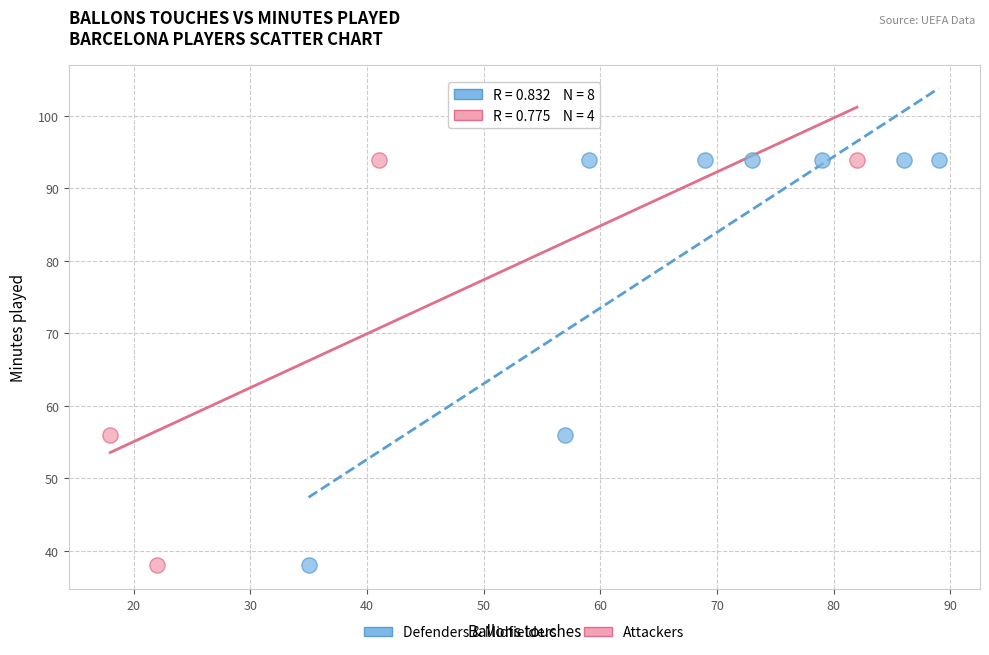

Which series has the widest spread of Y values?

Defenders & Midfielders